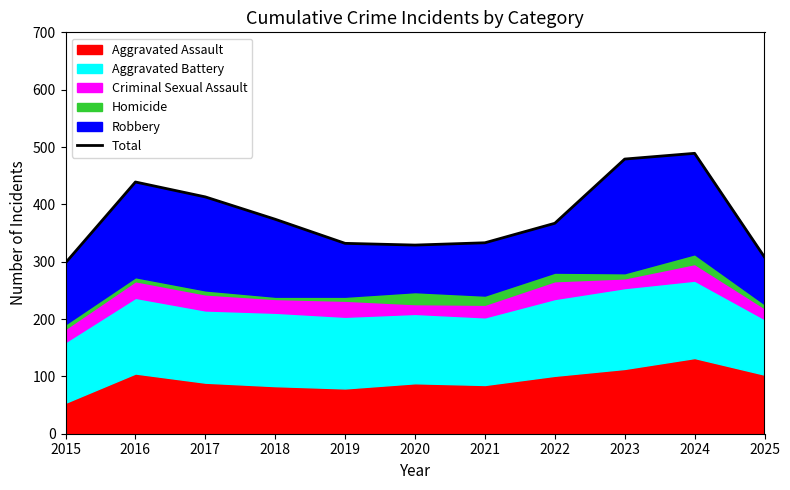

What is the sum of the values at 2016 and 2025?

747